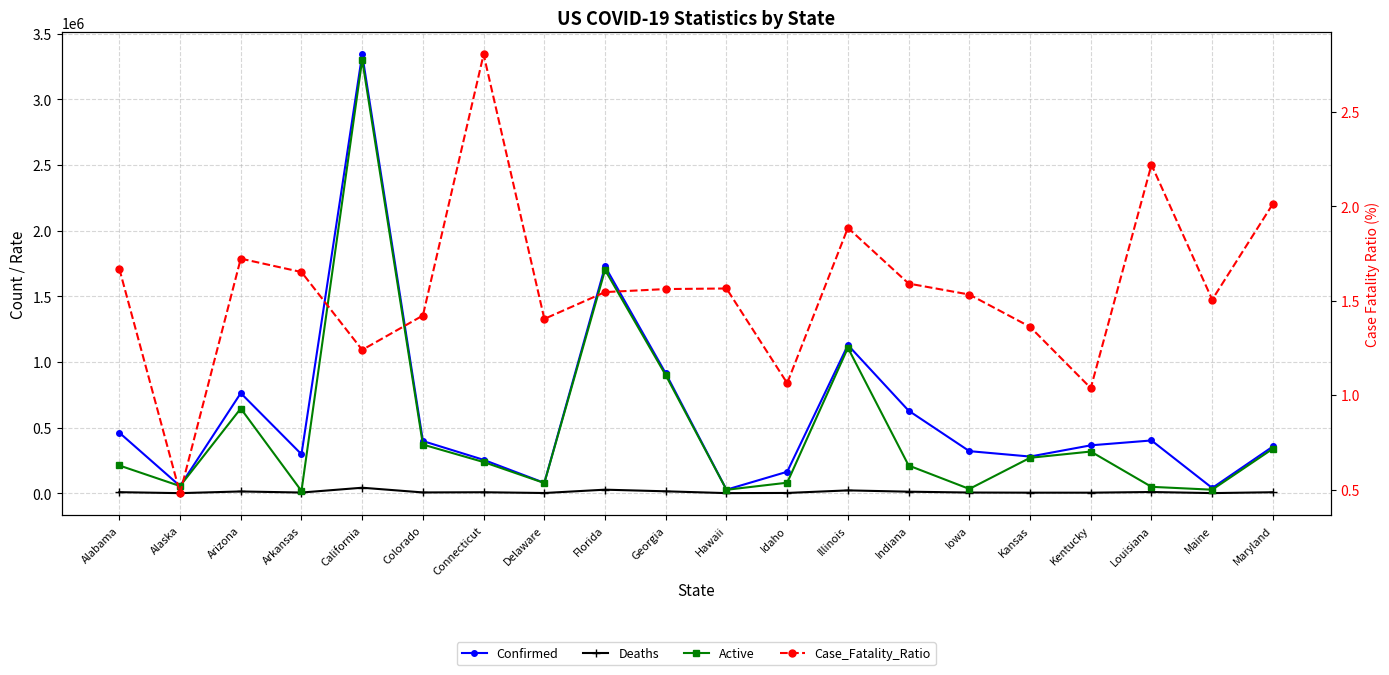

Where is the first local minimum for Active?

Alaska